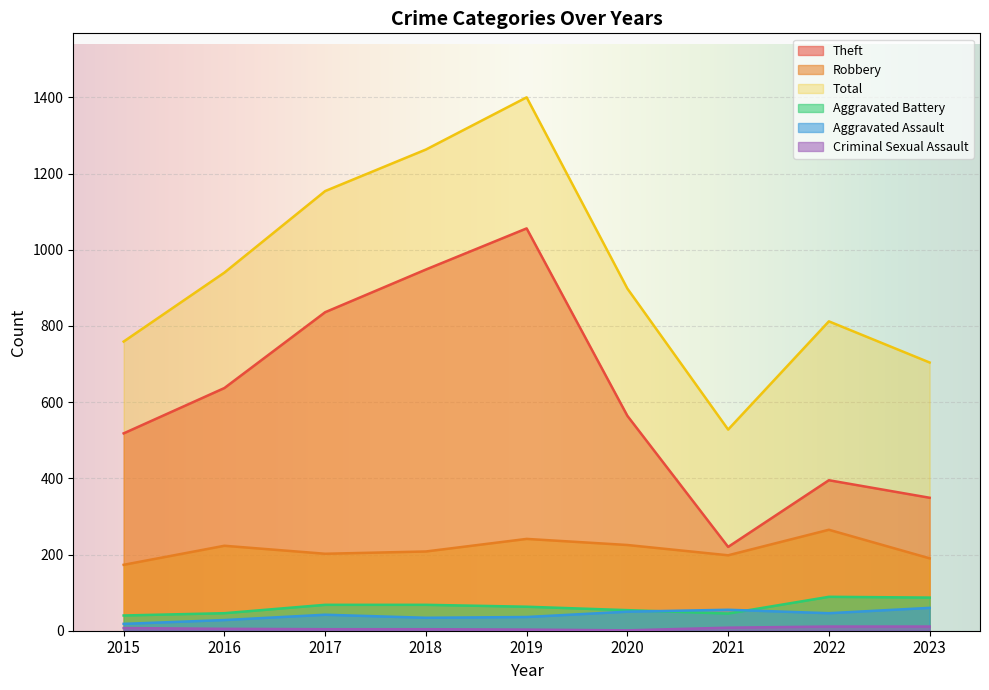

Is the value of Aggravated Assault at 2016 greater than the value of Total at 2019?

No